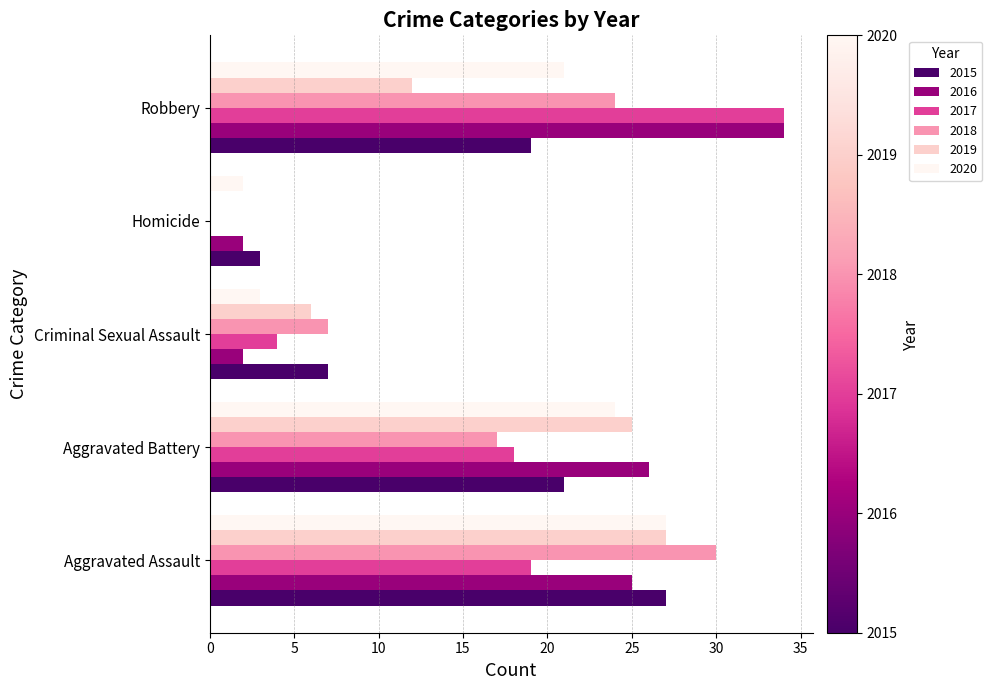

What is the sum of the 2015 values at Homicide and Aggravated Battery?

24